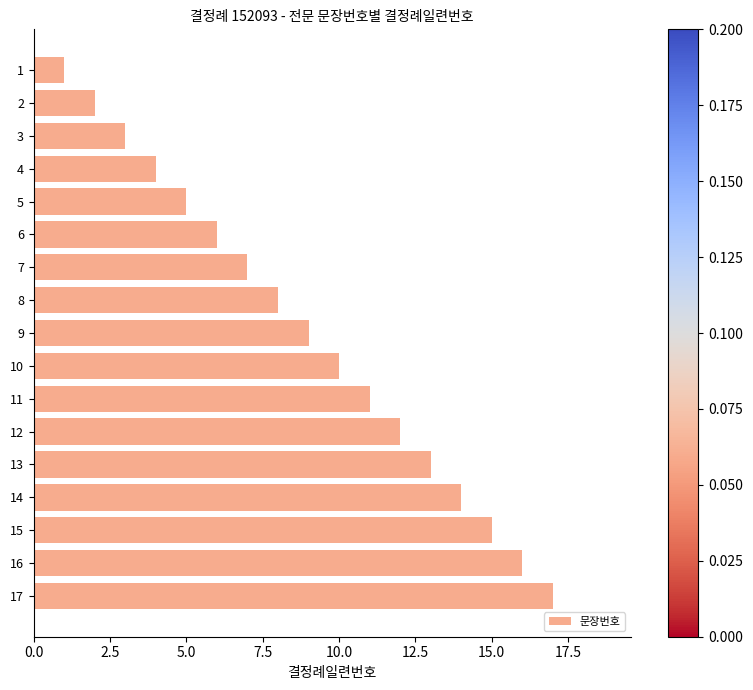

How many data points does each series have?

17